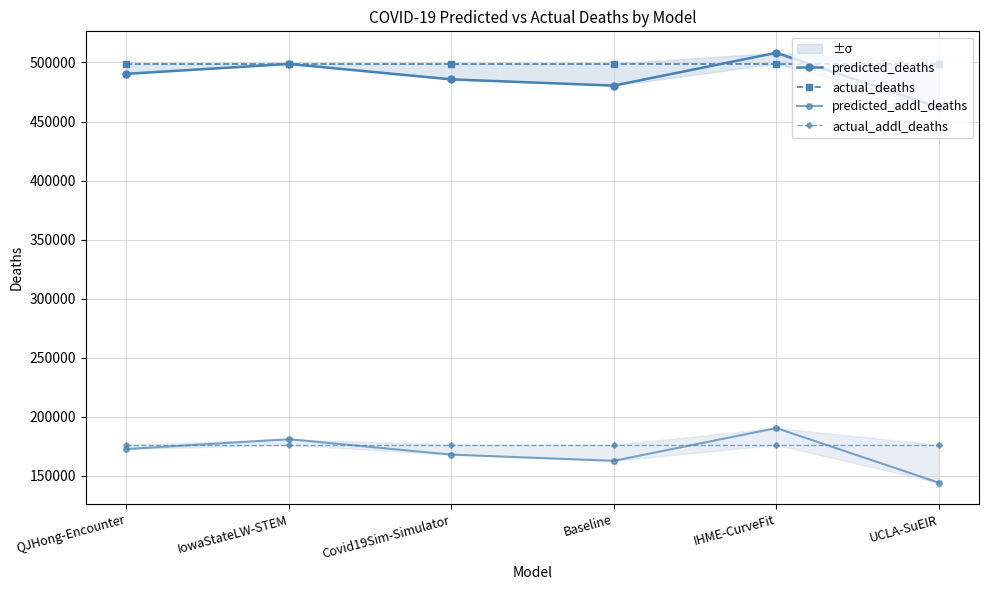

Which series changed the most between Covid19Sim-Simulator and IHME-CurveFit?

predicted_deaths